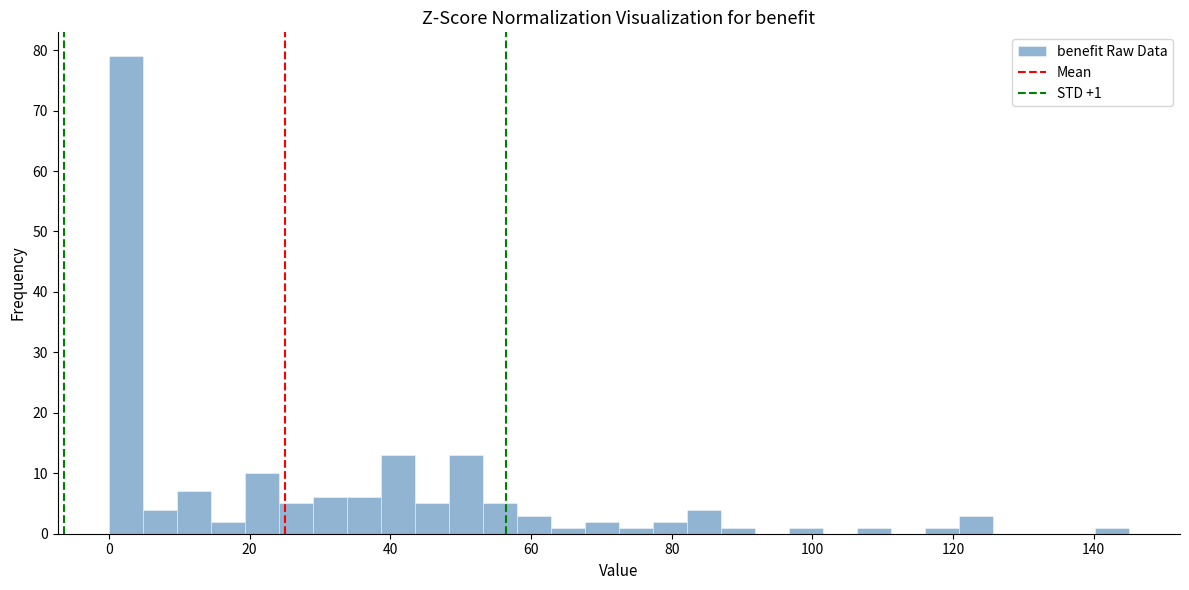

Around what value on the x-axis is the tallest bar? Give the approximate position of its centre, as read against the axis.

2